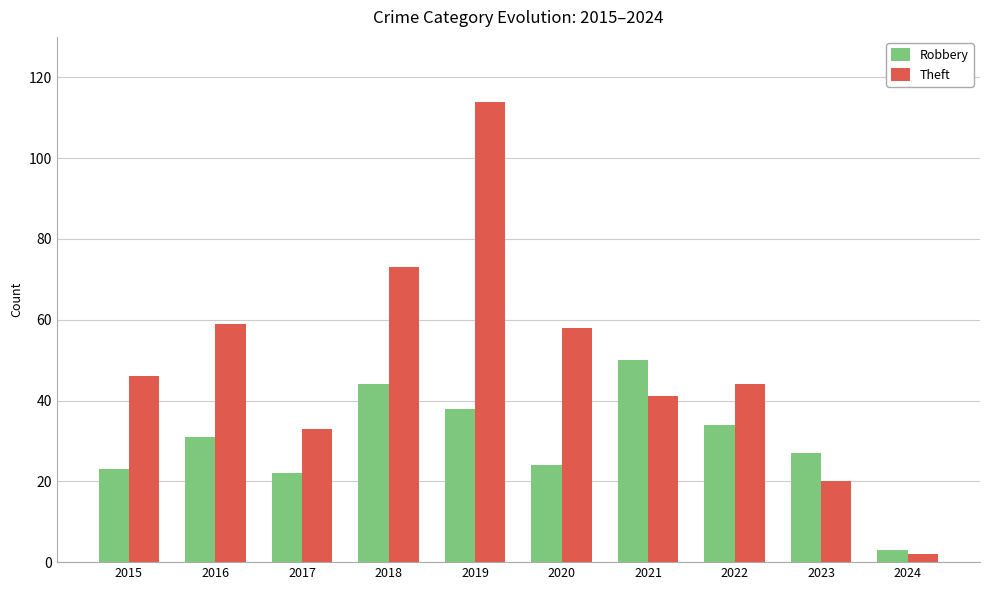

Does the chart contain stacked bars?

No